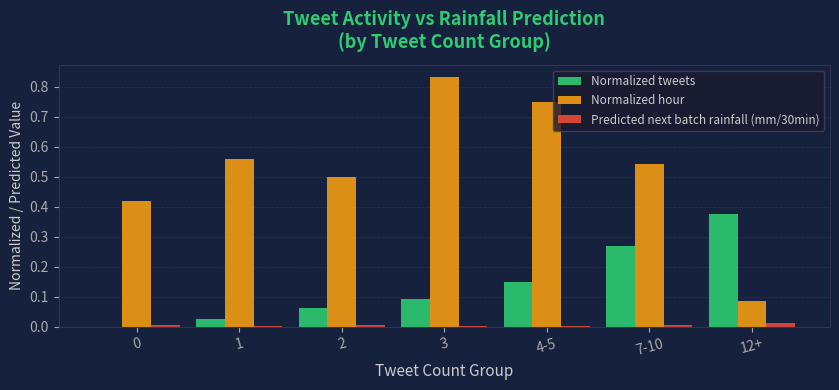

Does the chart contain stacked bars?

No